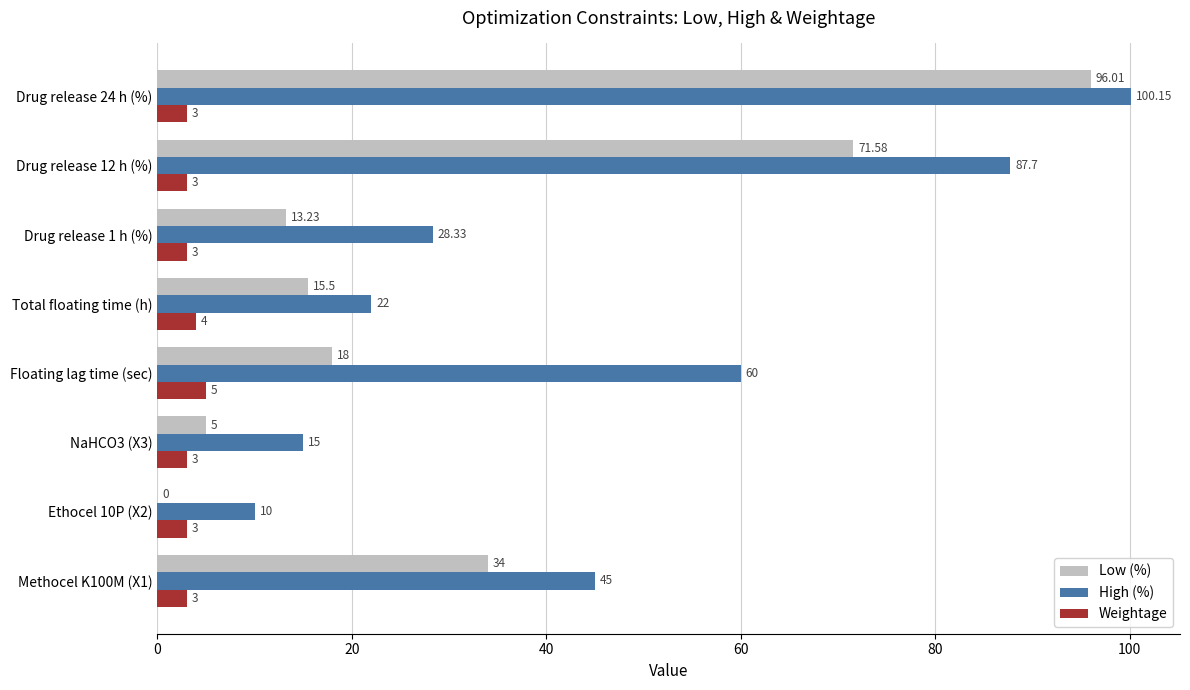

What is the sum of the Weightage values at Drug release 1 h (%) and NaHCO3 (X3)?

6.0